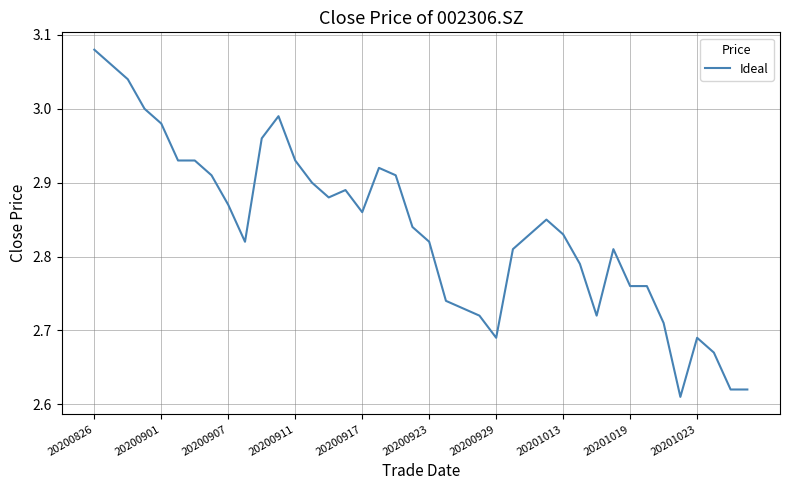

Does the chart display data point markers on the line(s)?

No